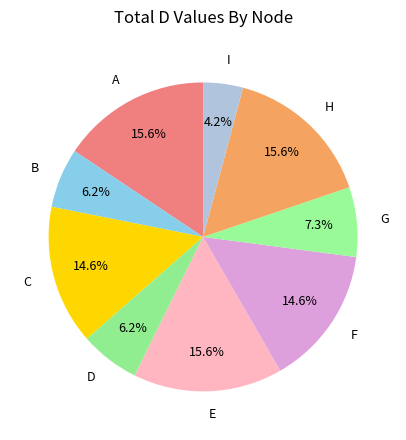

Is it true that E is 9% of the pie?

False